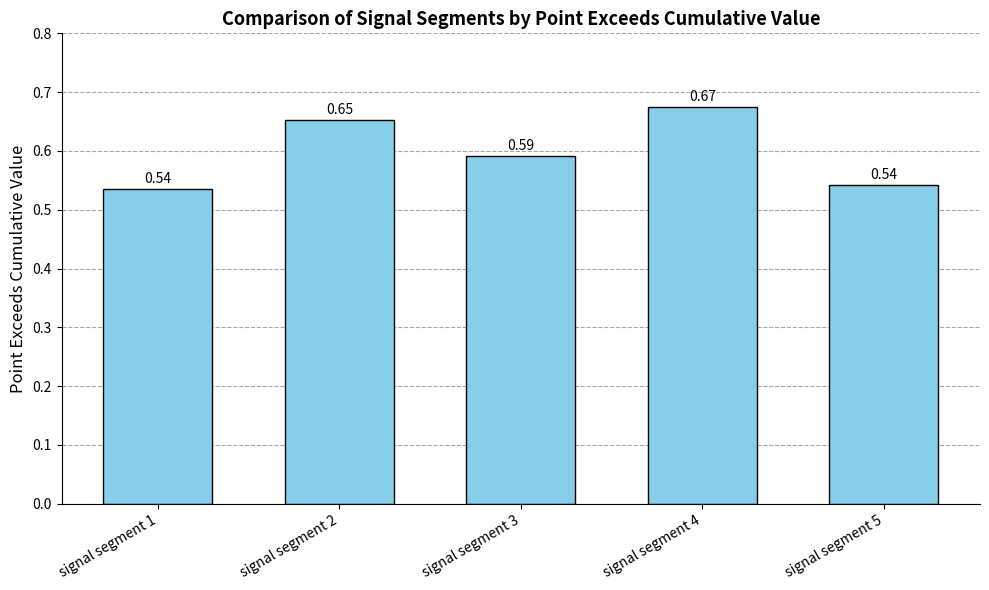

What is the sum of the values at signal segment 3 and signal segment 4?

1.3